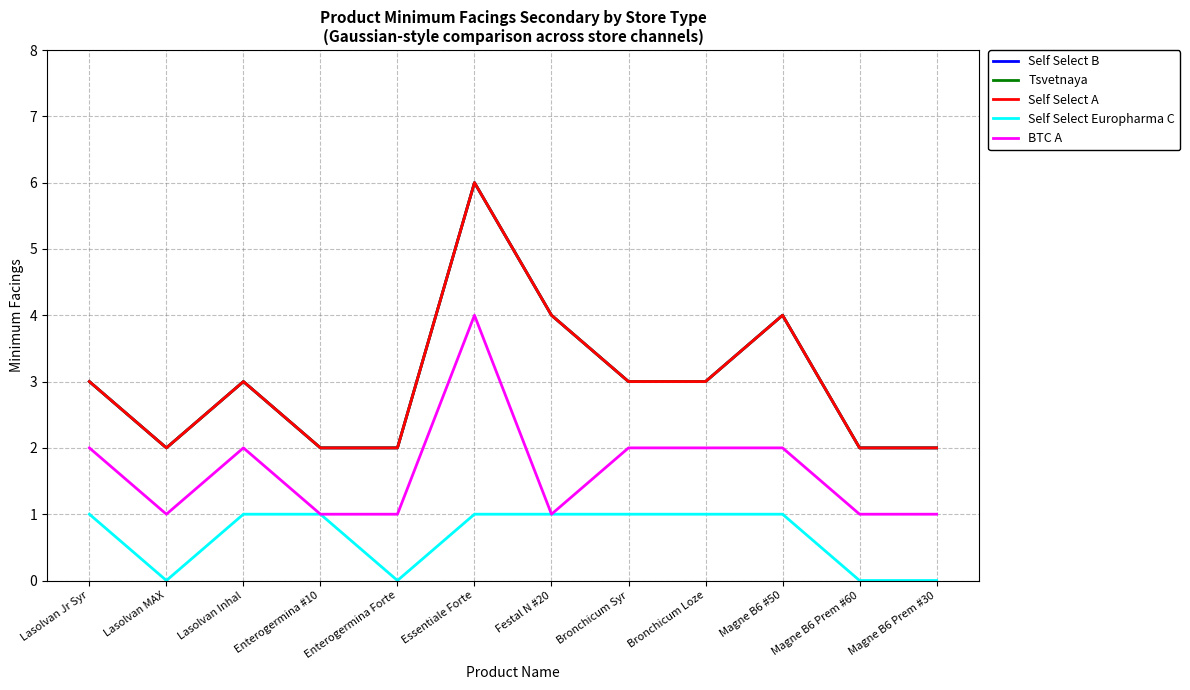

True or false: Self Select Europharma C has a value of 0 at Magne B6 Prem #30.

True